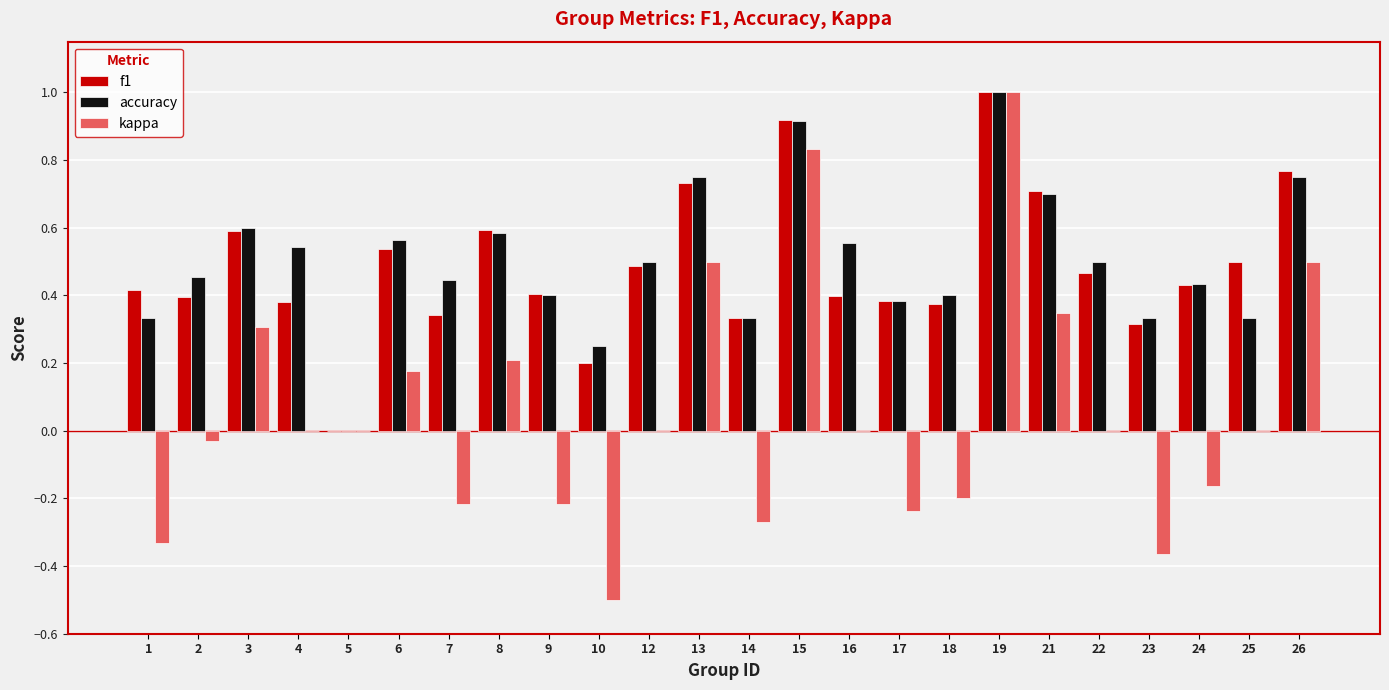

What is the total value across all series at 16?

1.0